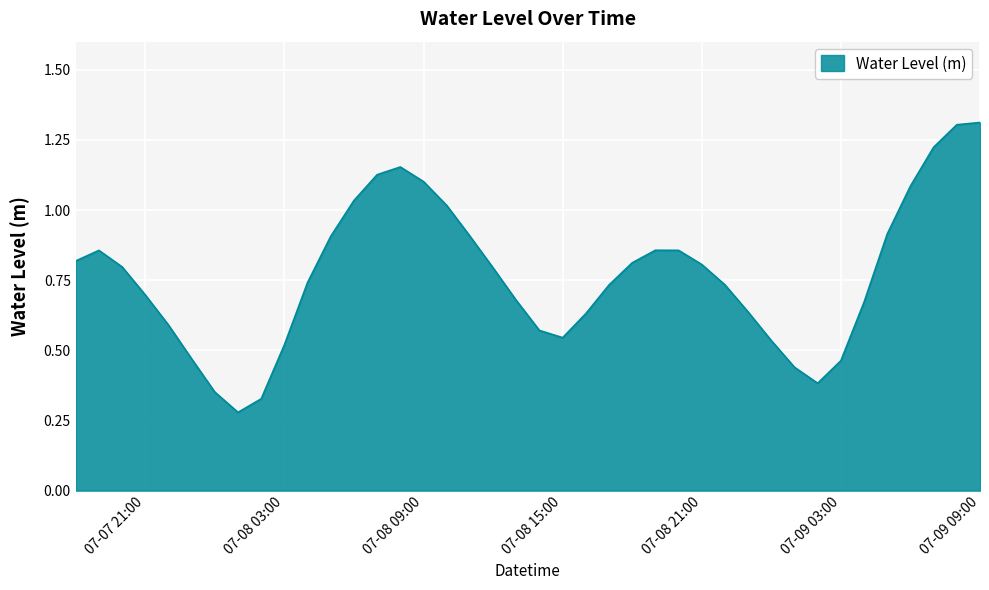

What is the maximum value shown in the chart?

1.3